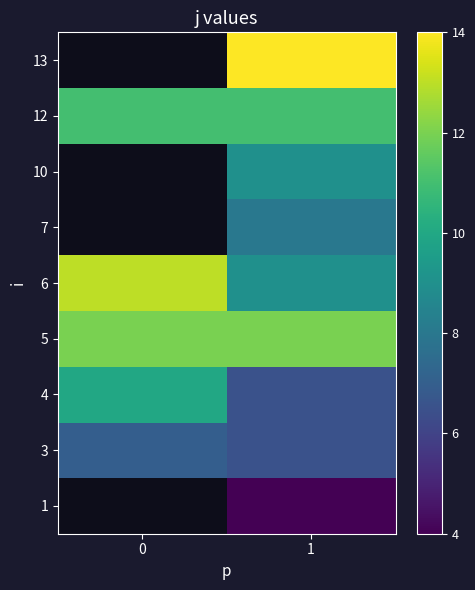

What is the total value across all series at 1?

80.0